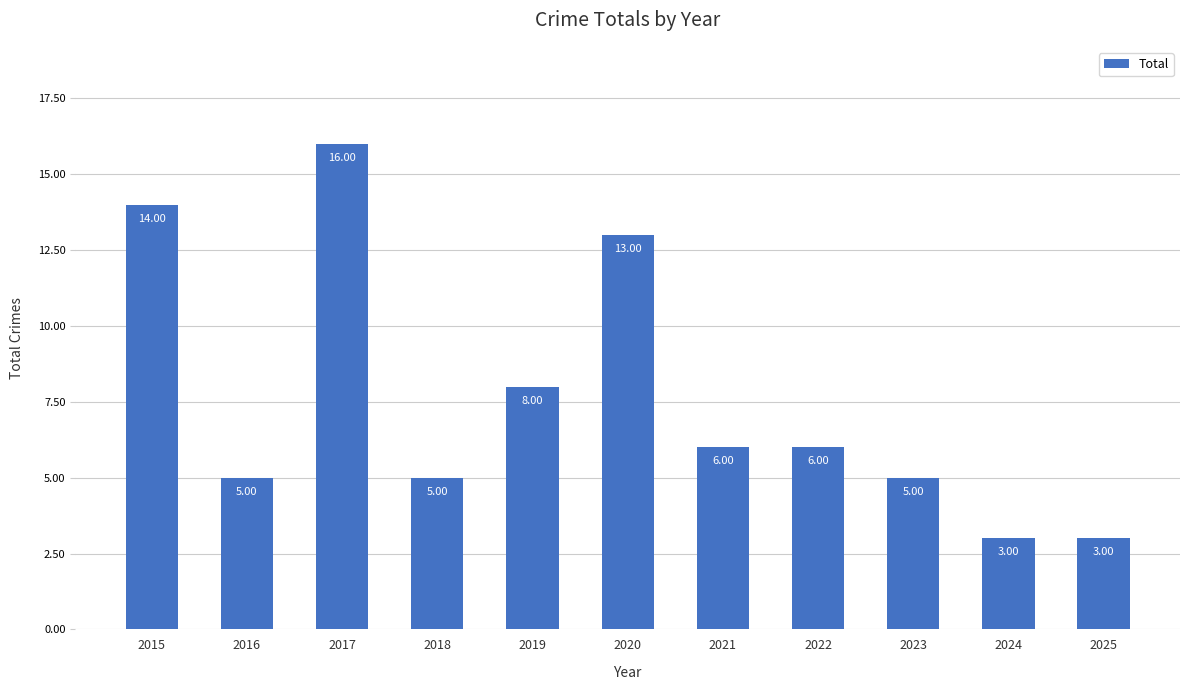

Approximately how many times larger is the value at 2025 compared to 2024?

1.0